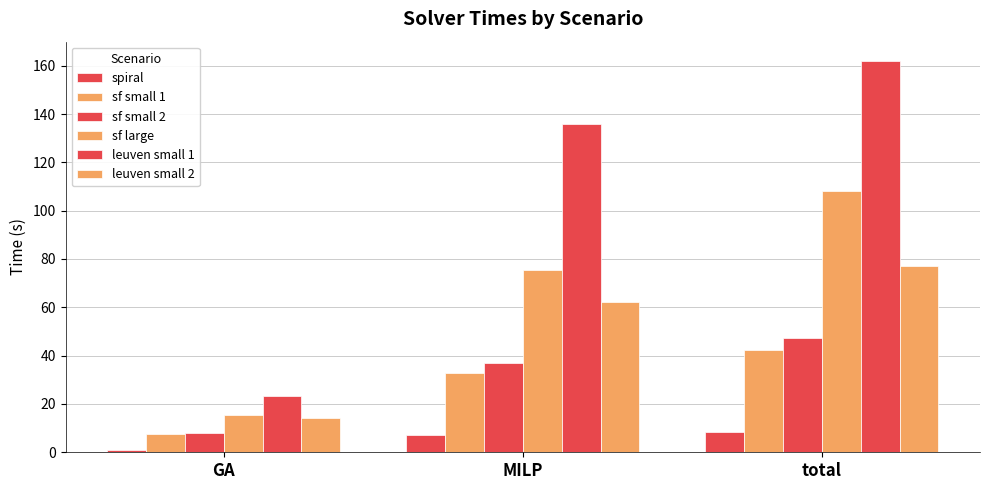

At which label does leuven small 2 reach its peak?

total